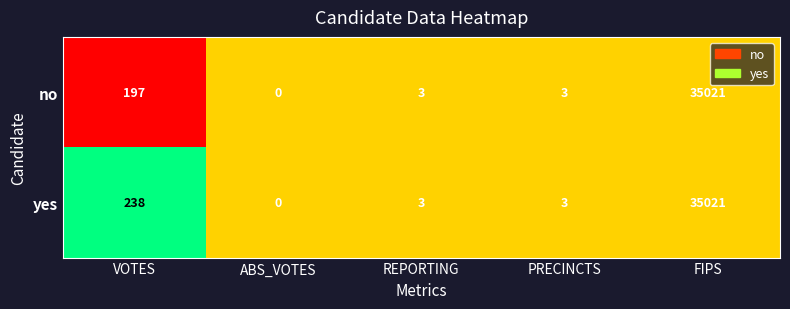

How many positive values does the no series have?

4